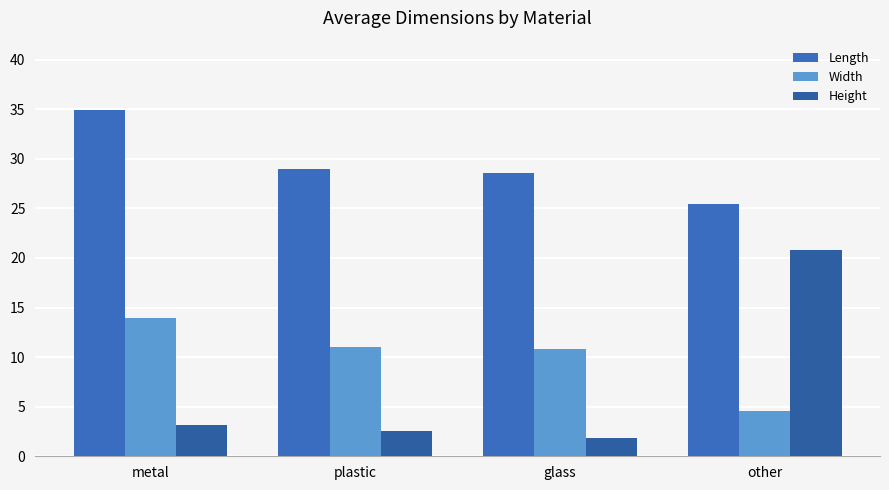

Rank the series by their maximum value, from highest to lowest.

Length, Height, Width